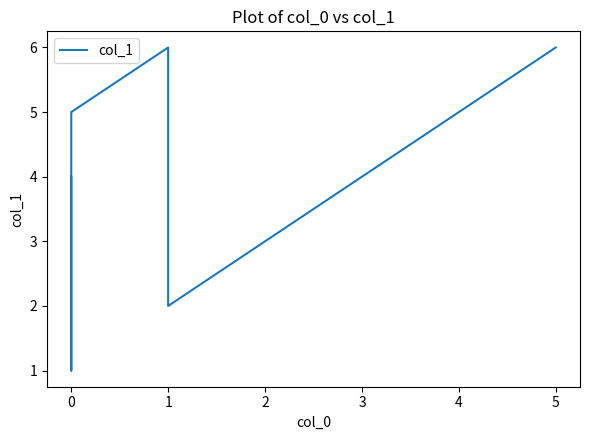

Between 5 and 1, which is larger?

5